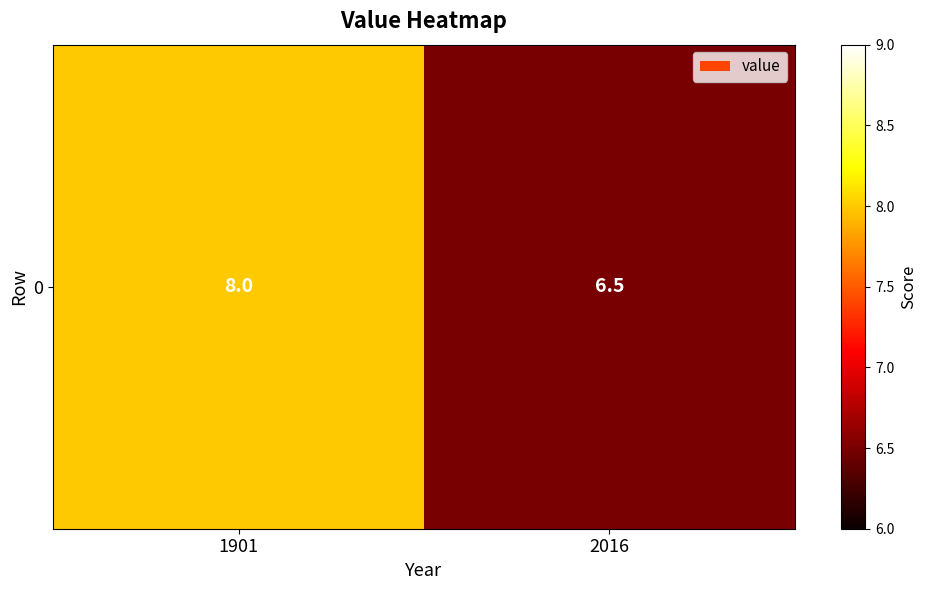

What is the change in value from 1901 to 2016?

-1.5